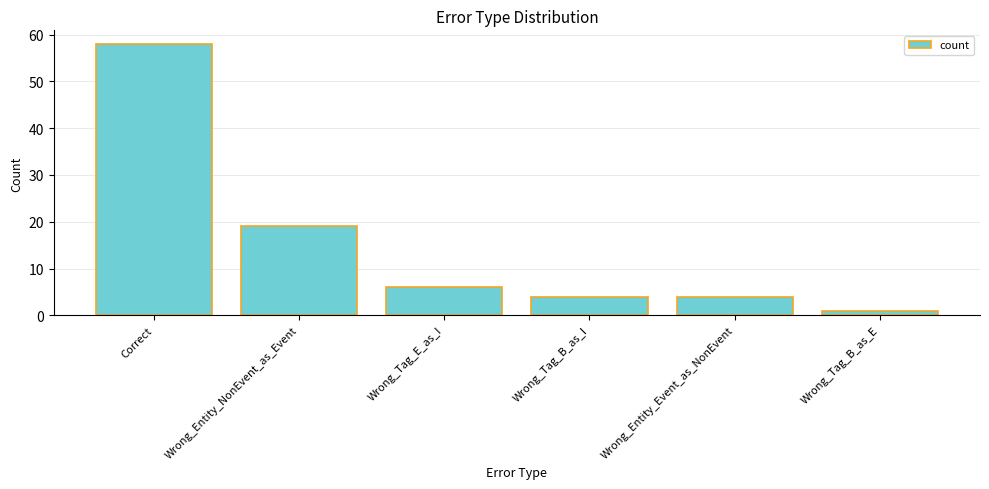

What is the ratio of the value at Correct to the value at Wrong_Entity_NonEvent_as_Event?

3.1